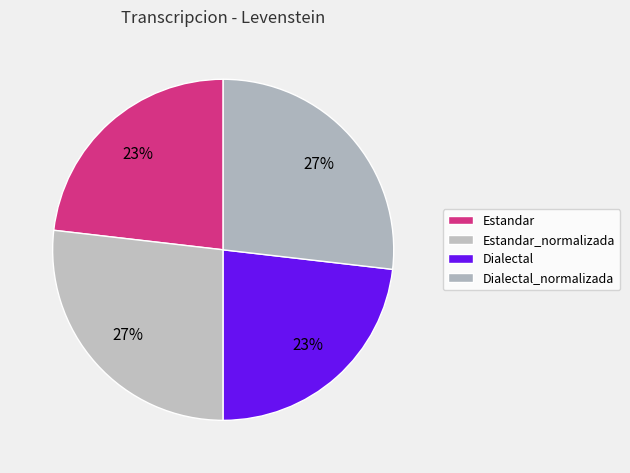

To the nearest percent, what is the difference between the largest and smallest slice percentages?

4%